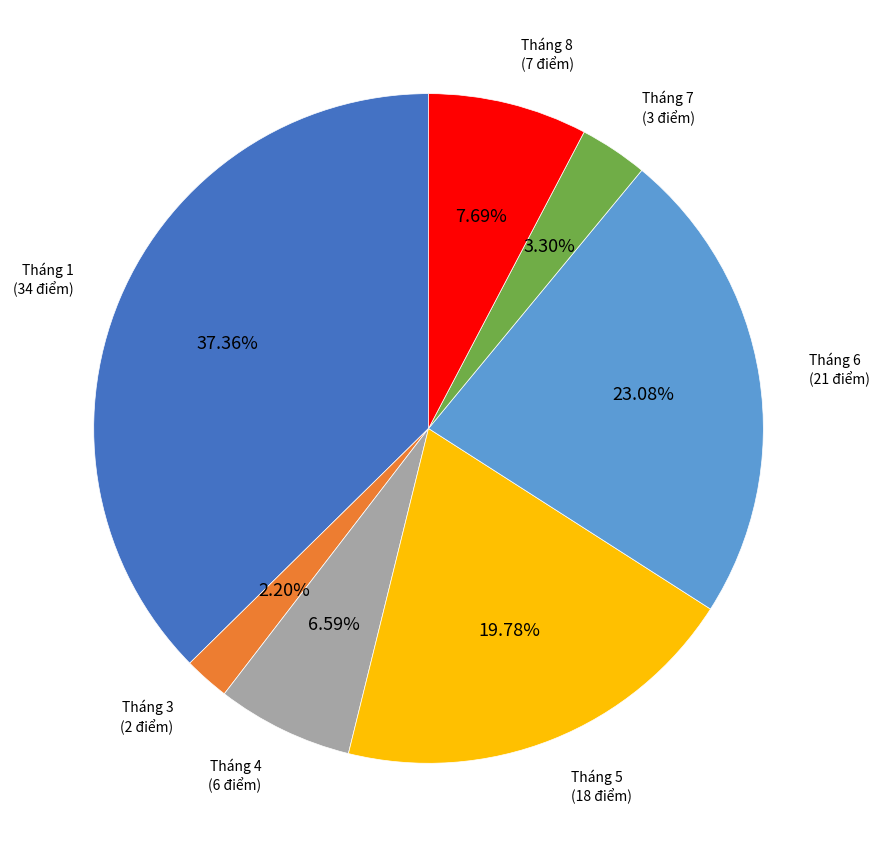

Does any single category account for the majority?

No